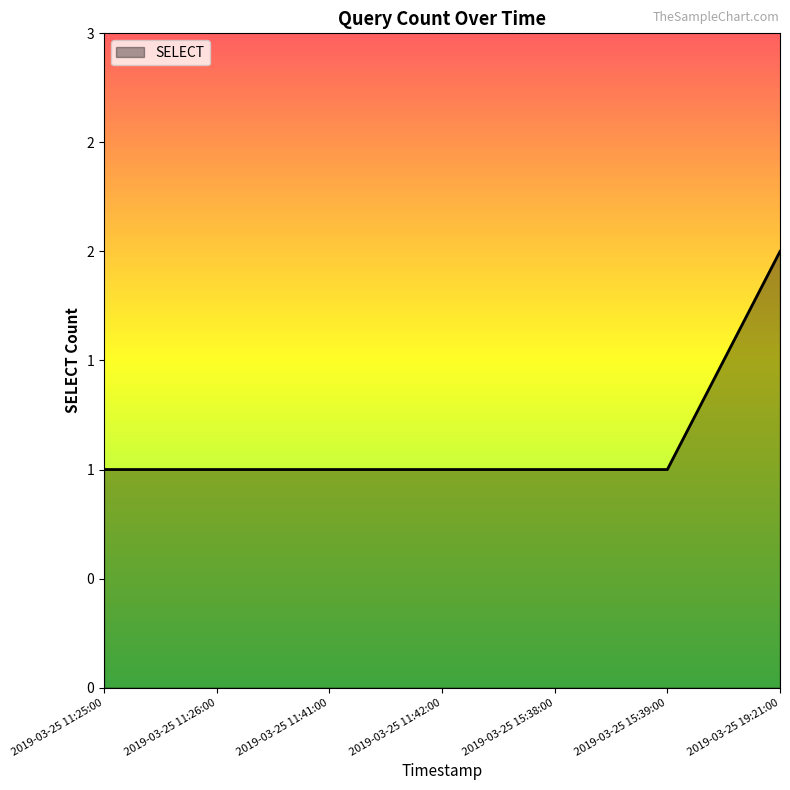

Reading left to right, what are all the values shown in this chart?

1	1	1	1	1	1	2